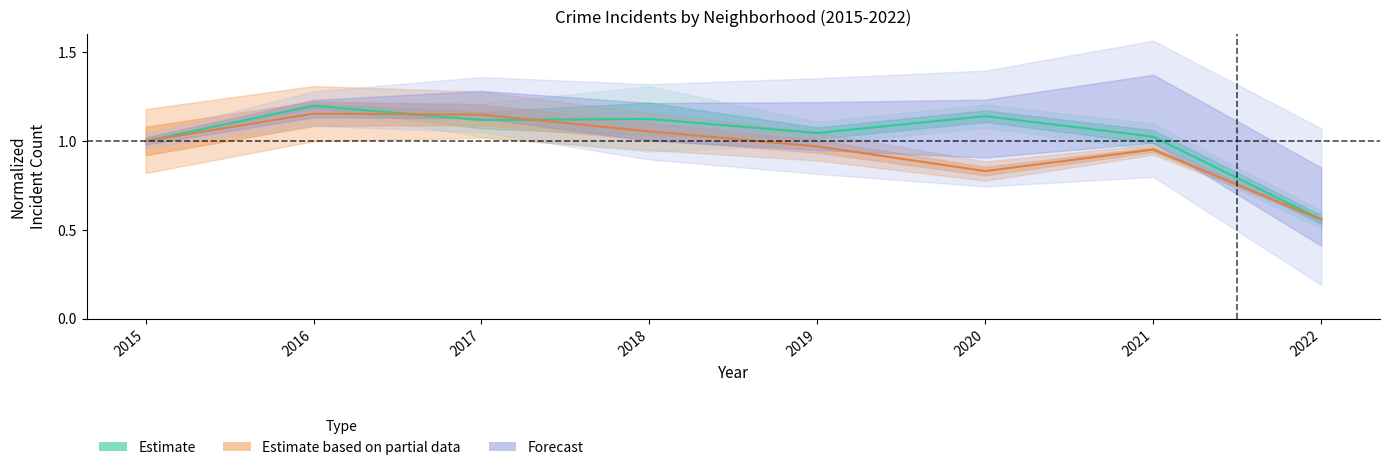

What is the maximum value for Forecast?

1.2